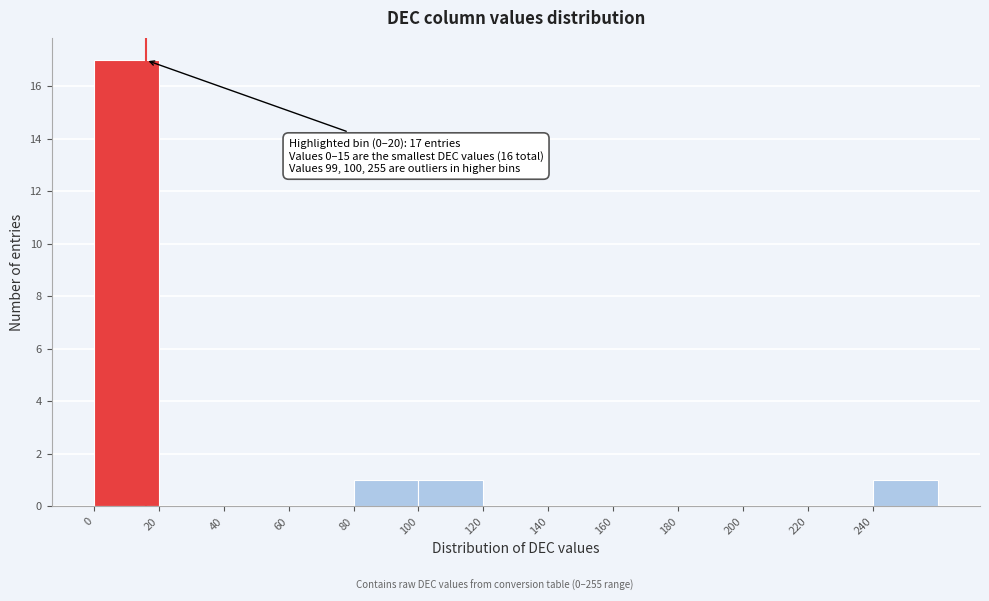

Over which range of the x-axis is the bar tallest?

0 to 20